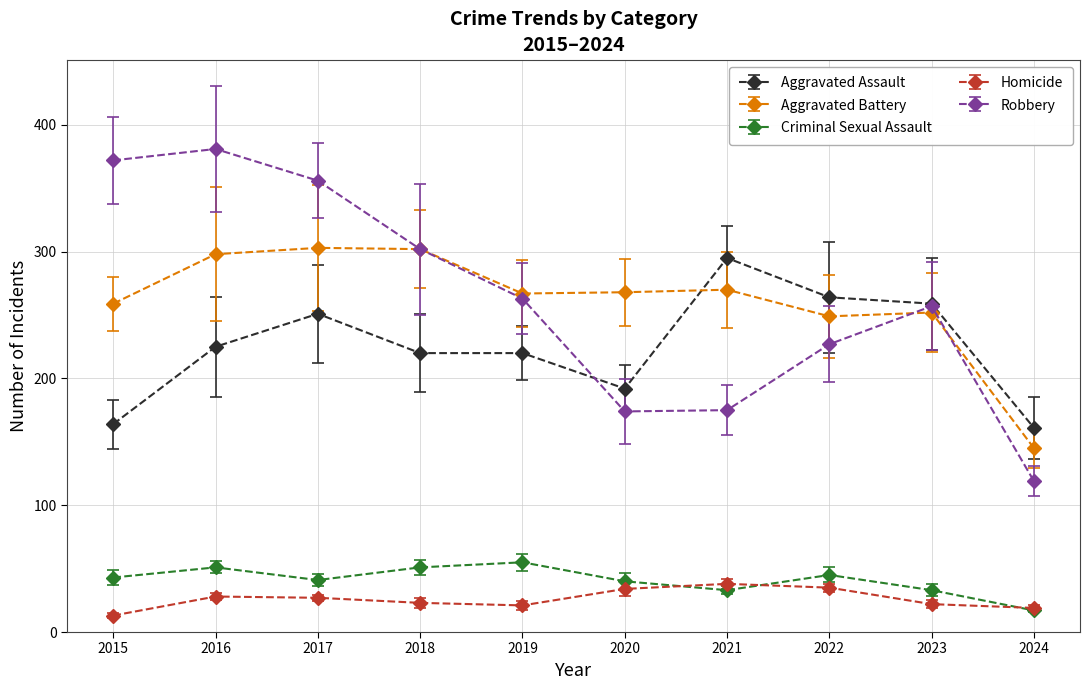

How many distinct data groups are displayed?

5